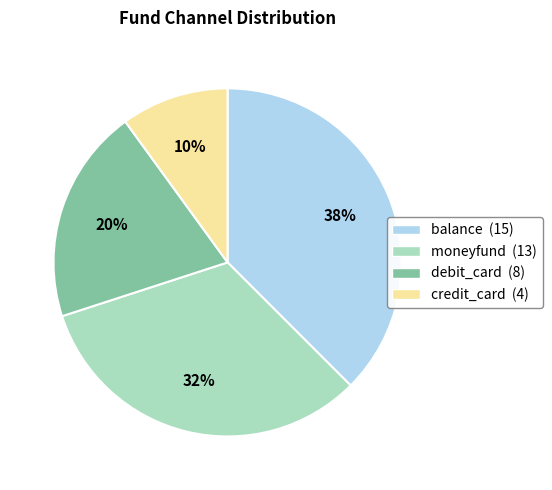

How many segments does this pie chart have?

4